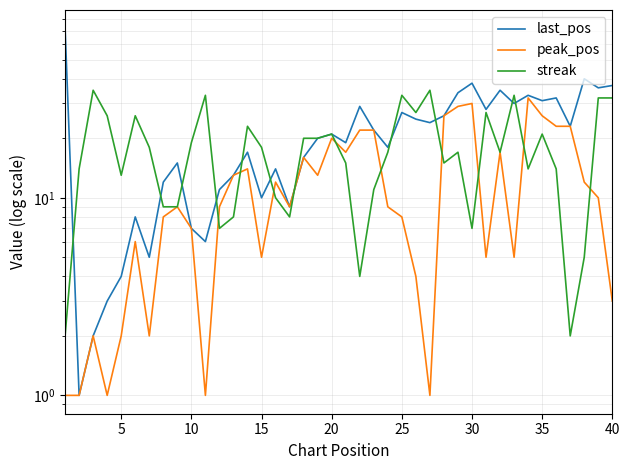

True or false: streak has more than 2 points higher than both neighbors.

True